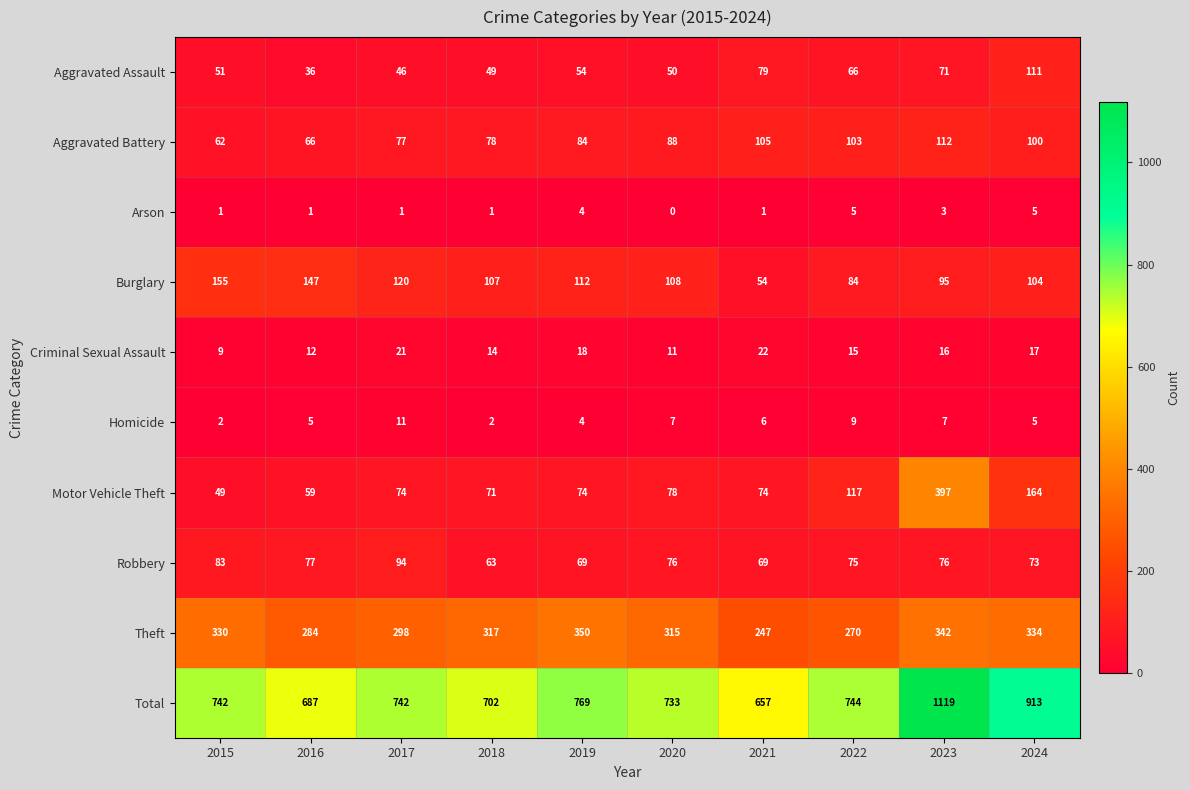

At which category is the sum across all series the highest?

2023